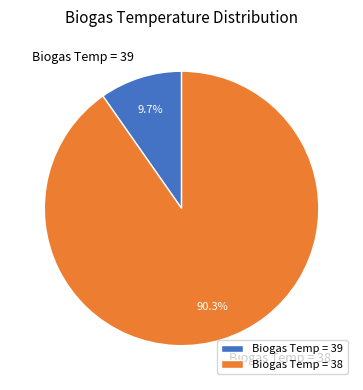

How many slices are in this pie chart?

2